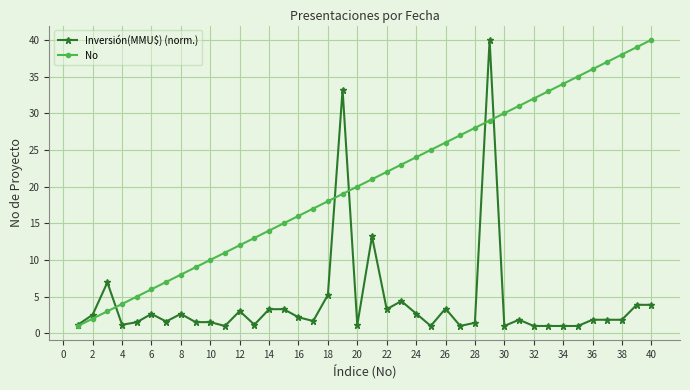

What is the value of the Inversión(MMU$) (norm.) point at the 37th from the left?

1.8